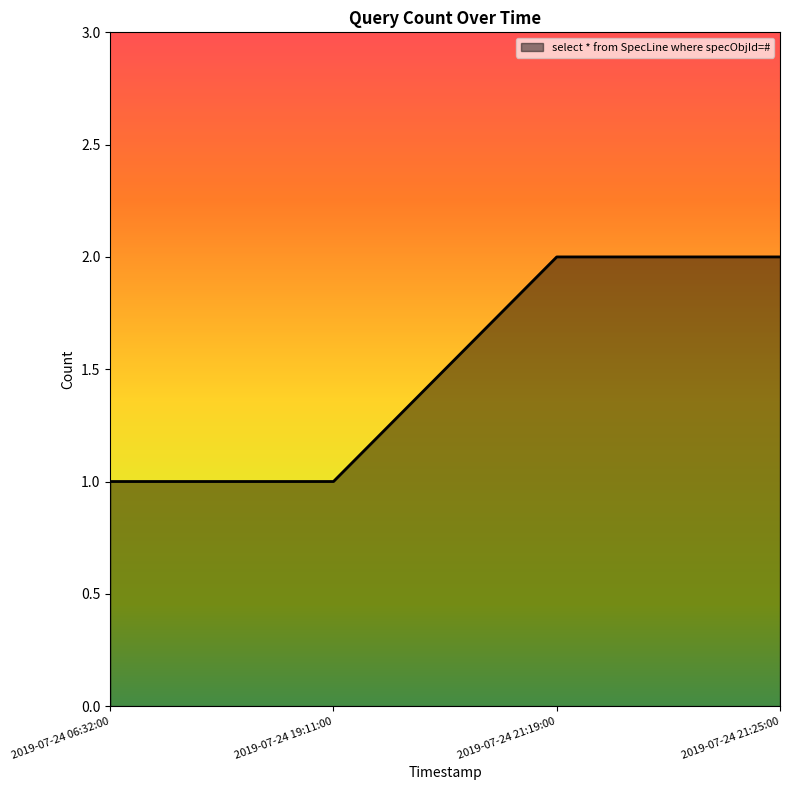

What is the maximum value shown in the chart?

2